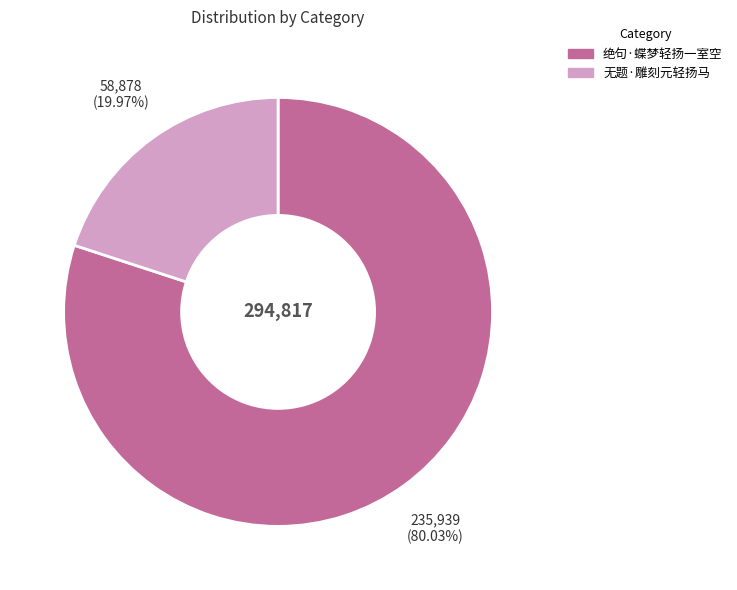

The 无题·雕刻元轻扬马 slice represents 20% of the pie. True or false?

True